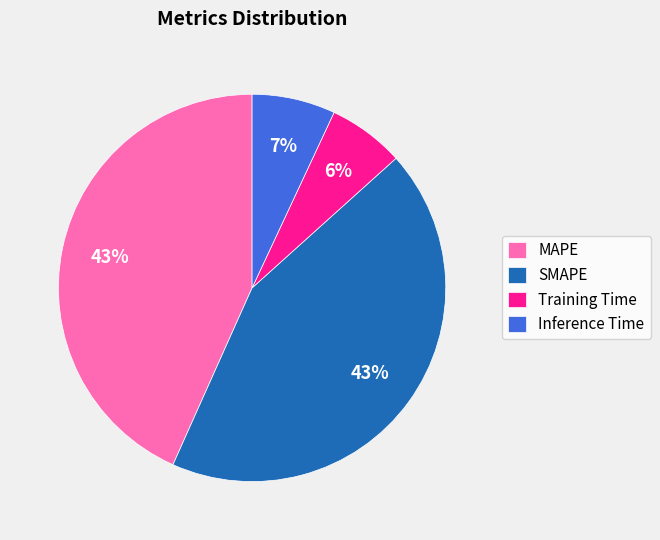

Which has a higher value, Inference Time or Training Time?

Inference Time